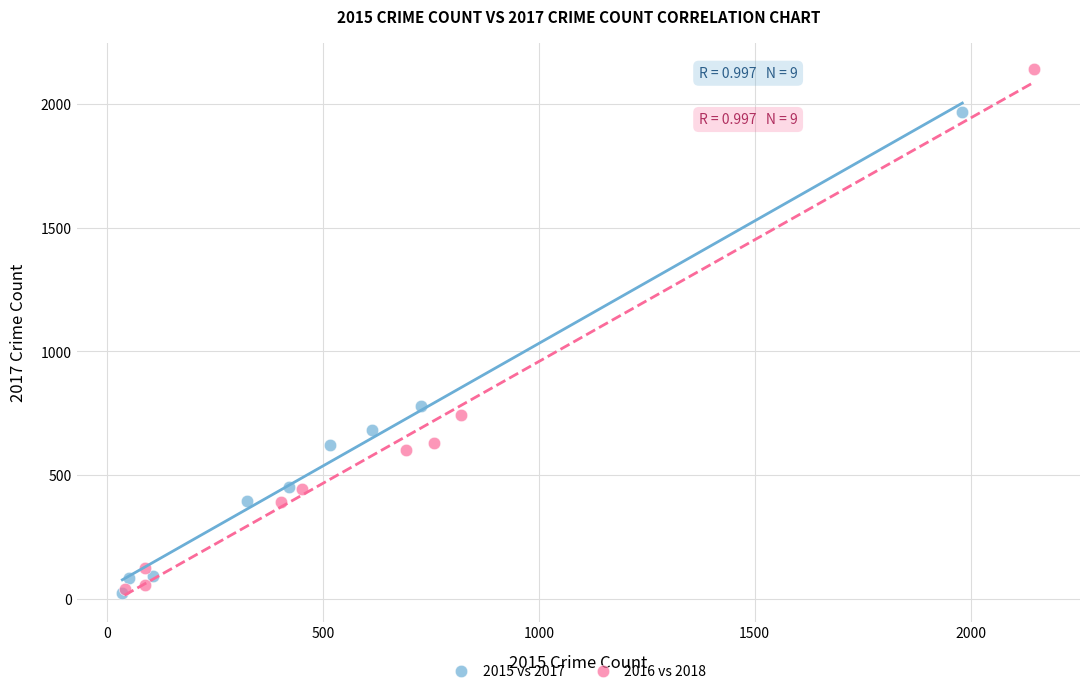

Which series has the widest spread of Y values?

2016 vs 2018